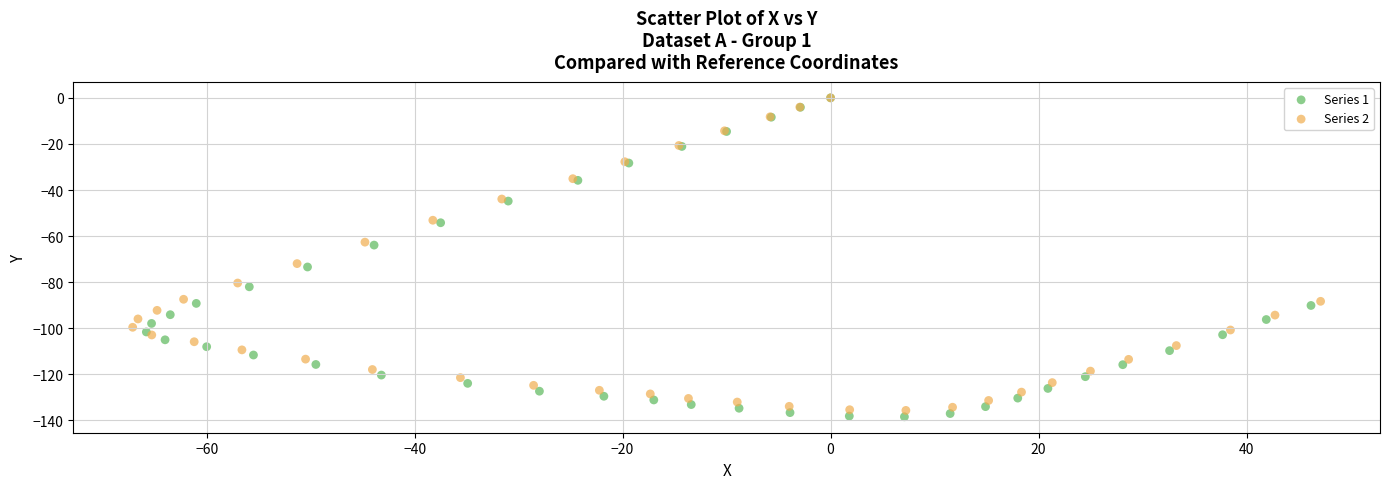

Which series reaches the minimum Y coordinate?

Series 1